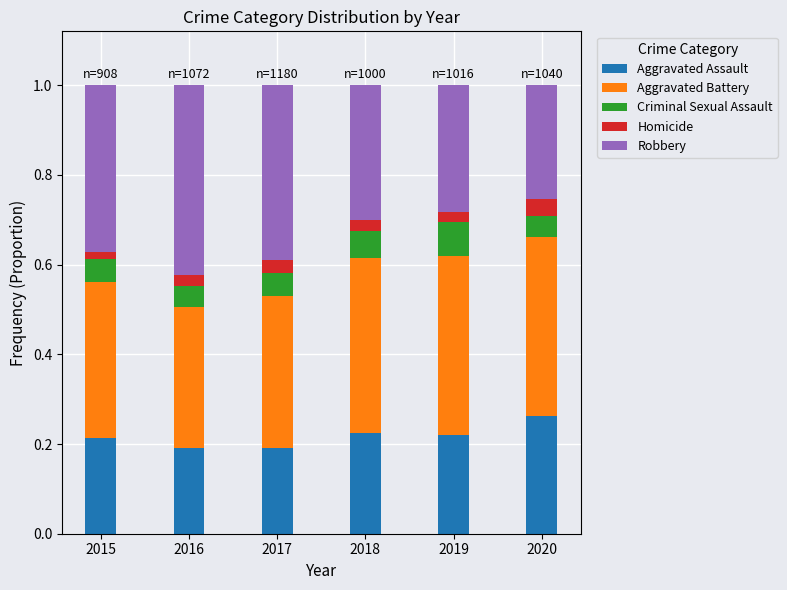

Which category has the highest value in the Aggravated Assault series?

2020